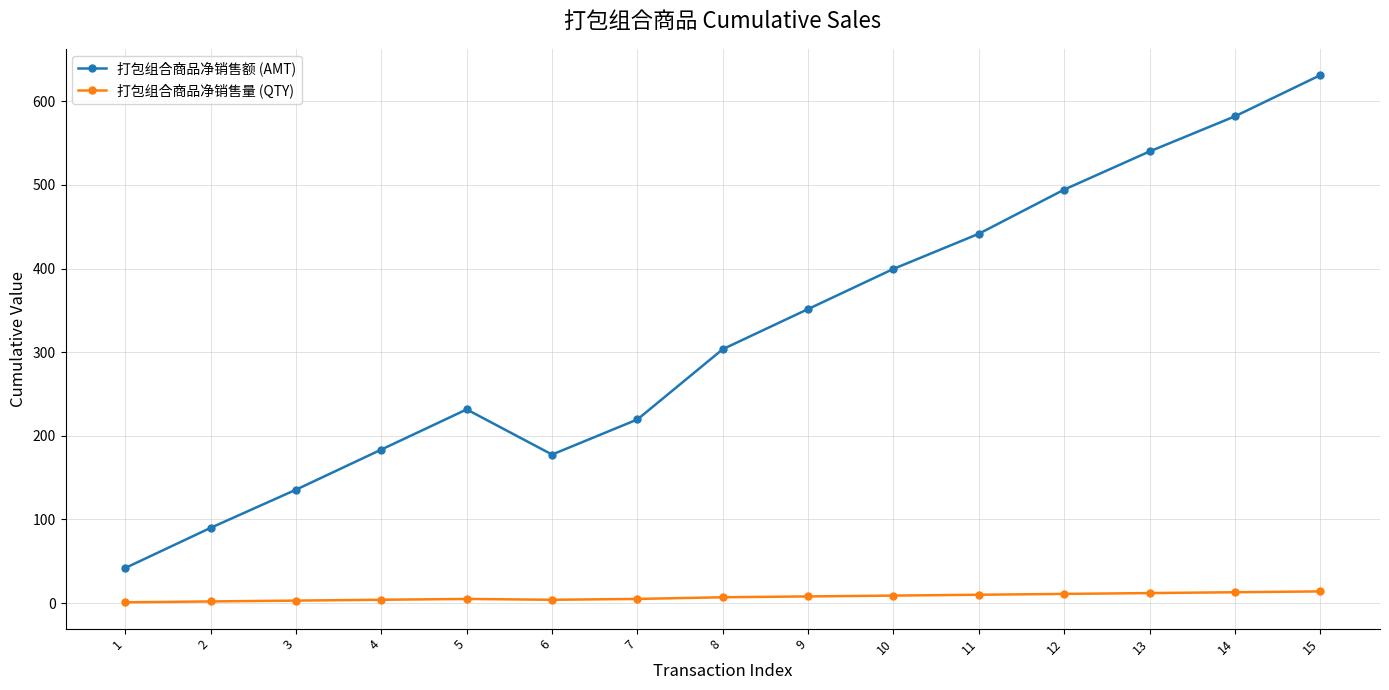

Count the number of data series in this chart.

2